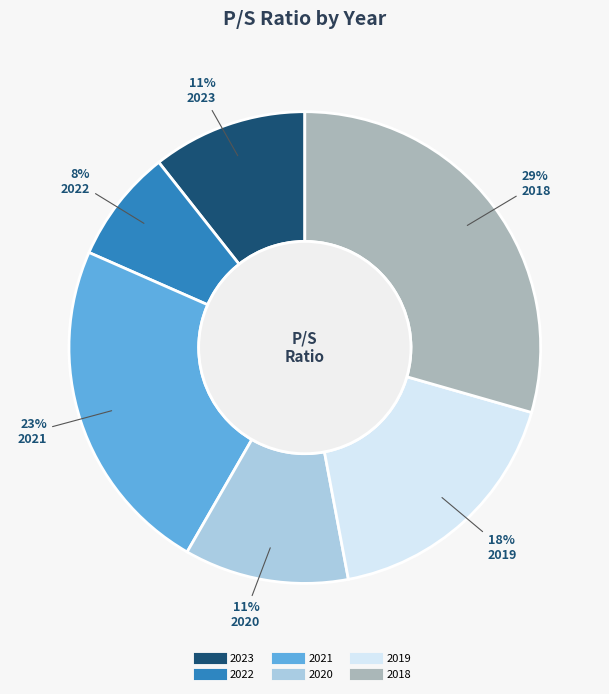

Do 2018 and 2021 together represent more than half of the pie?

Yes